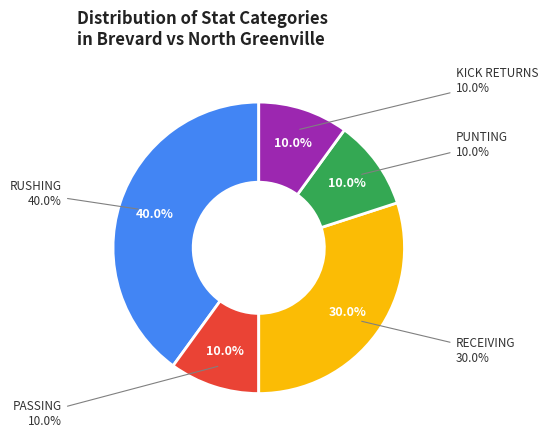

True or false: RUSHING (J Ollis) accounts for 47% of the total.

False